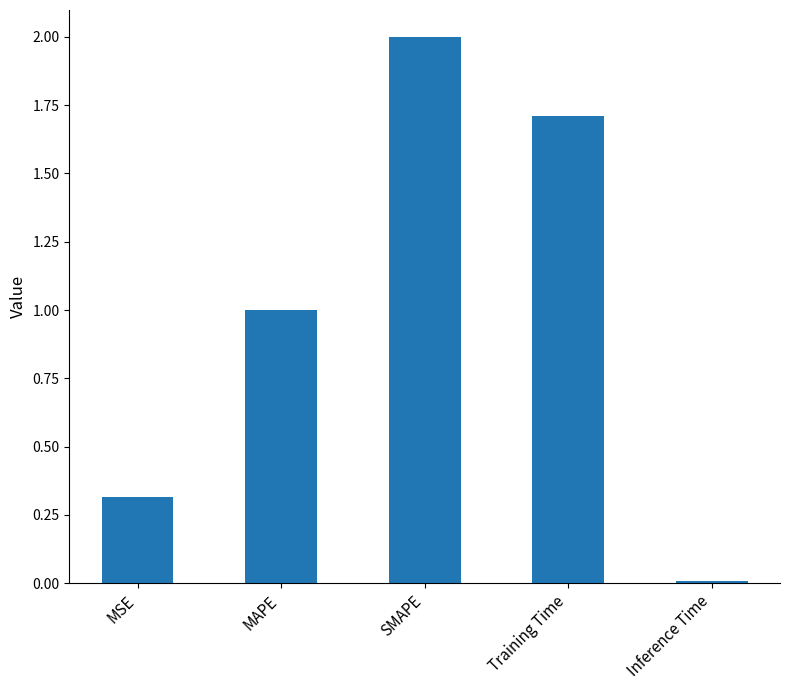

Which category has the lowest value across all series?

Inference Time